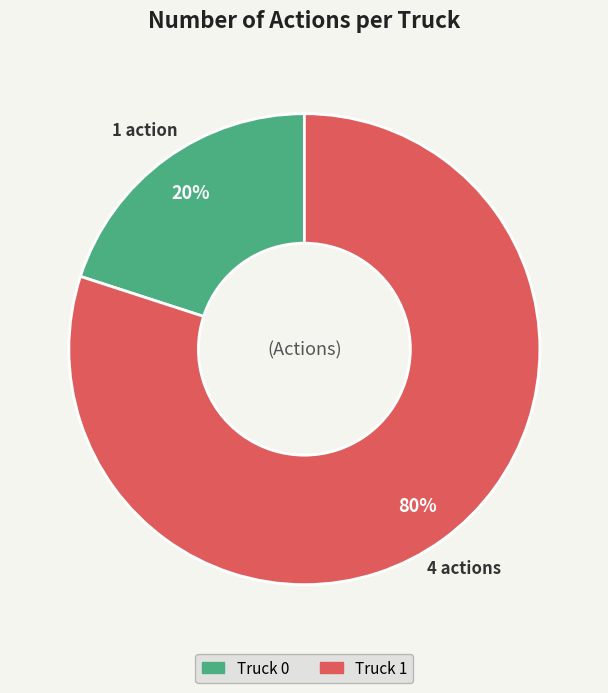

Count the number of slices in the pie.

2